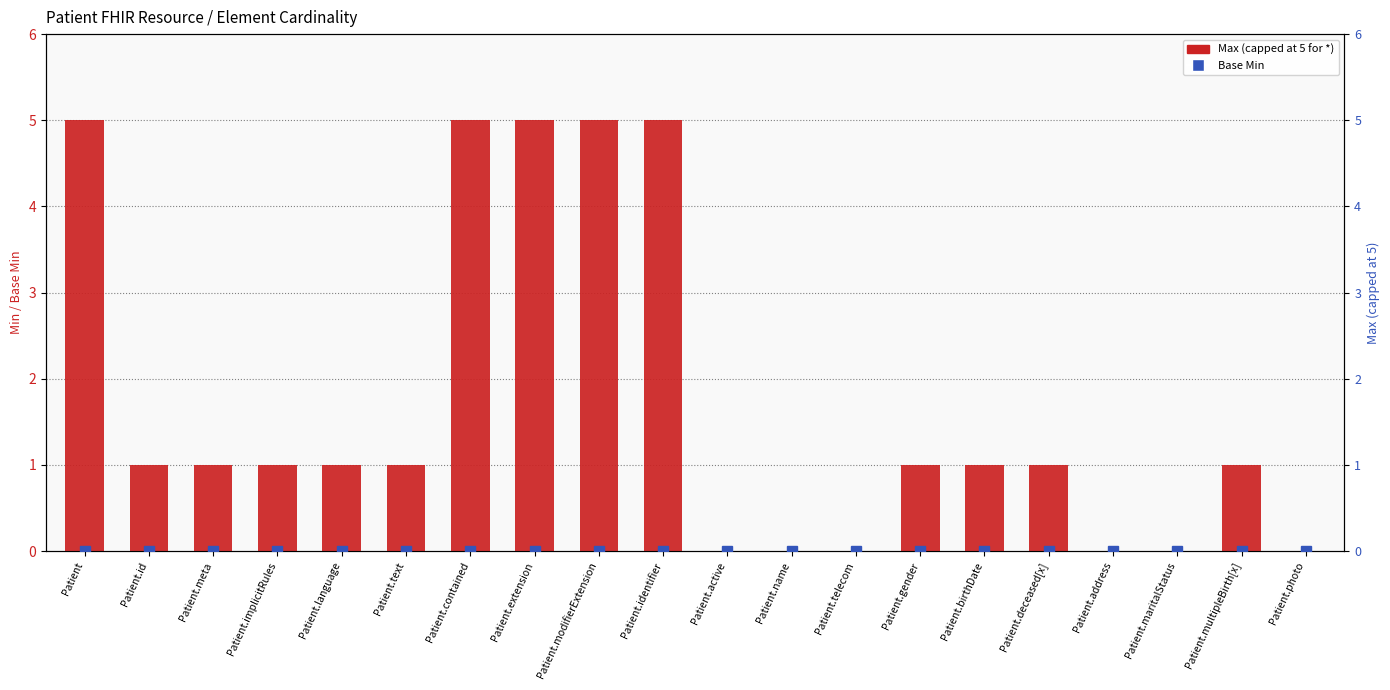

How many bars are there in each group?

2